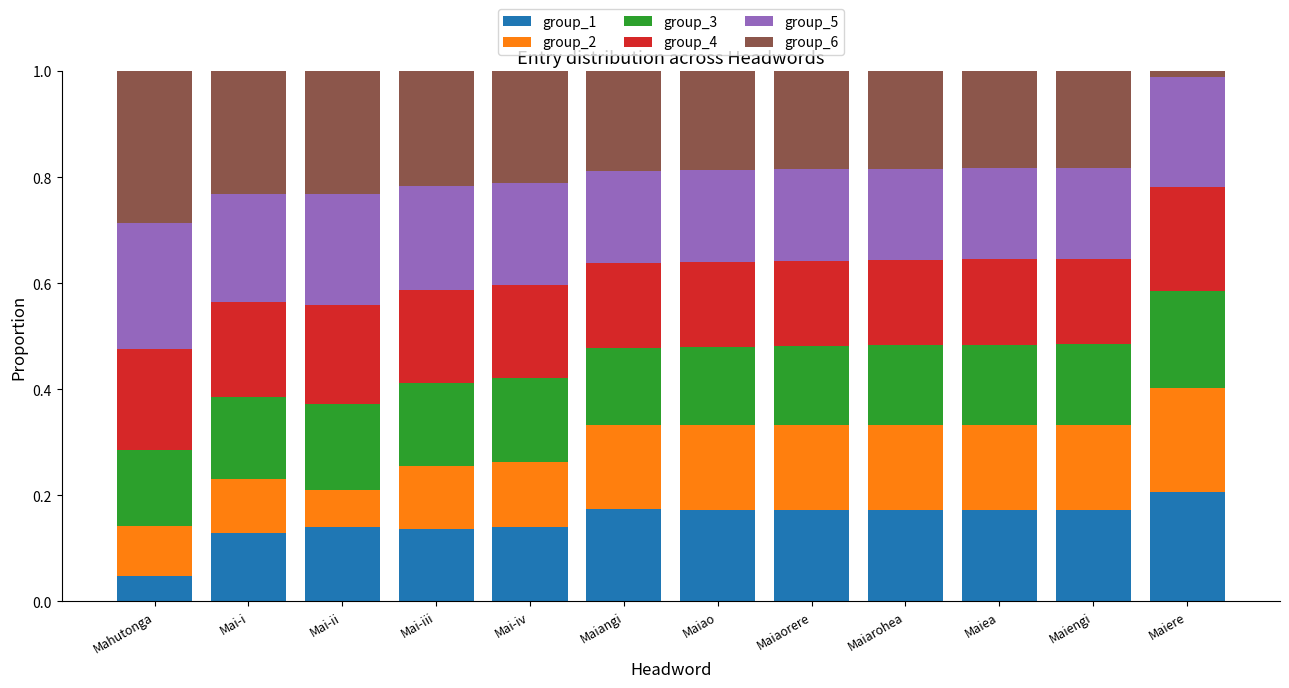

How many series are shown in this chart?

6